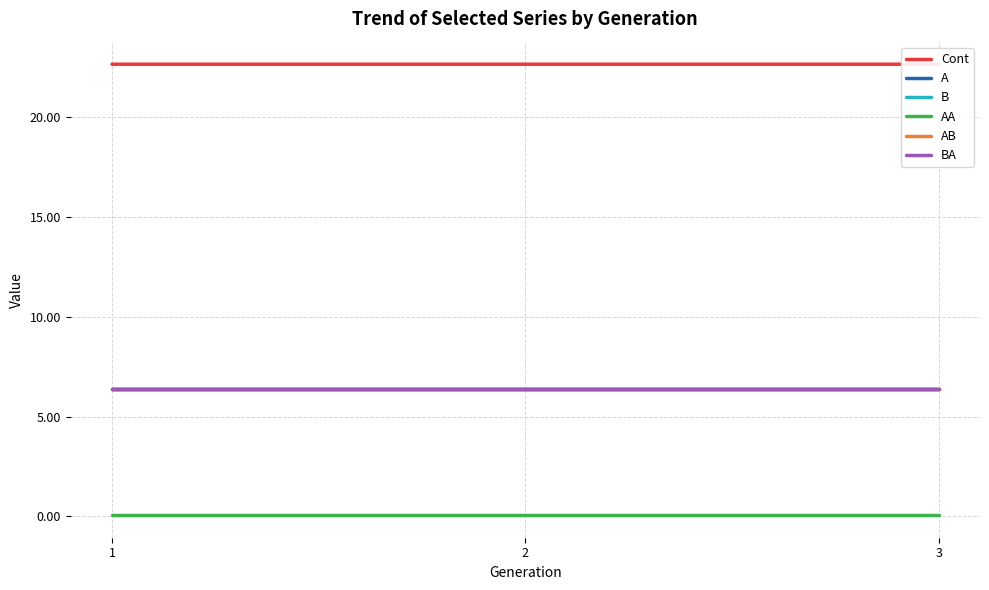

What value does the BA series have at 3?

6.4